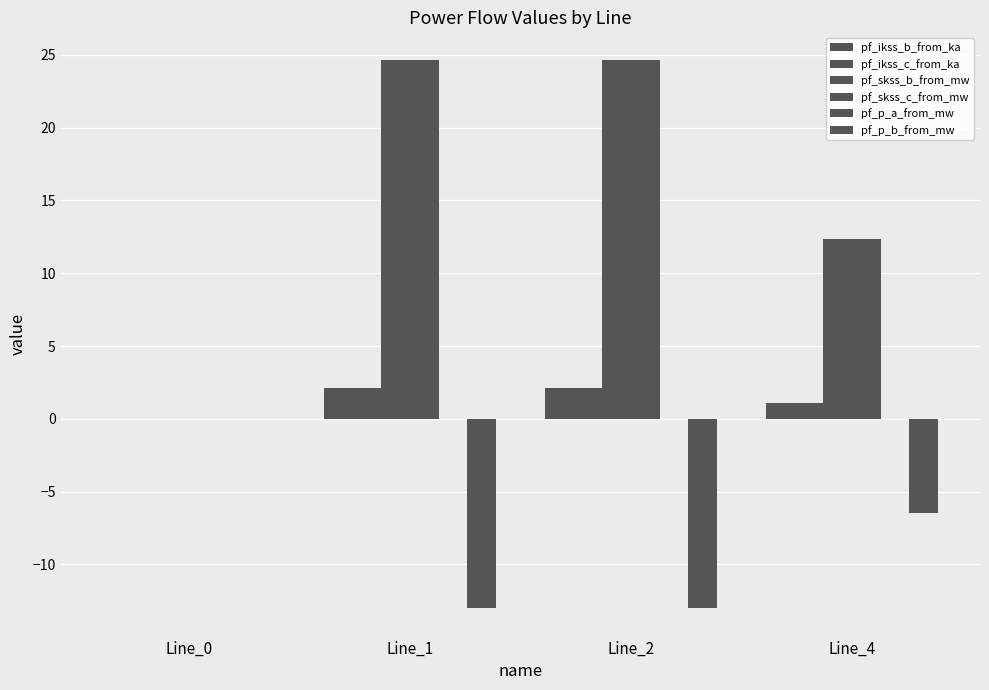

True or false: pf_p_b_from_mw has a value of -2.8 at Line_4.

False